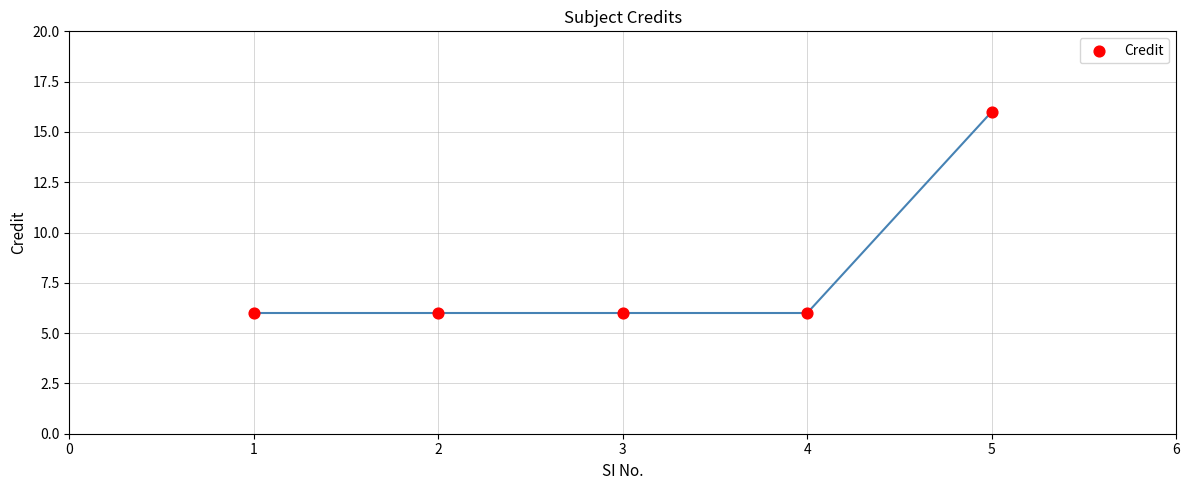

What is the range of Y values (max minus min)?

10